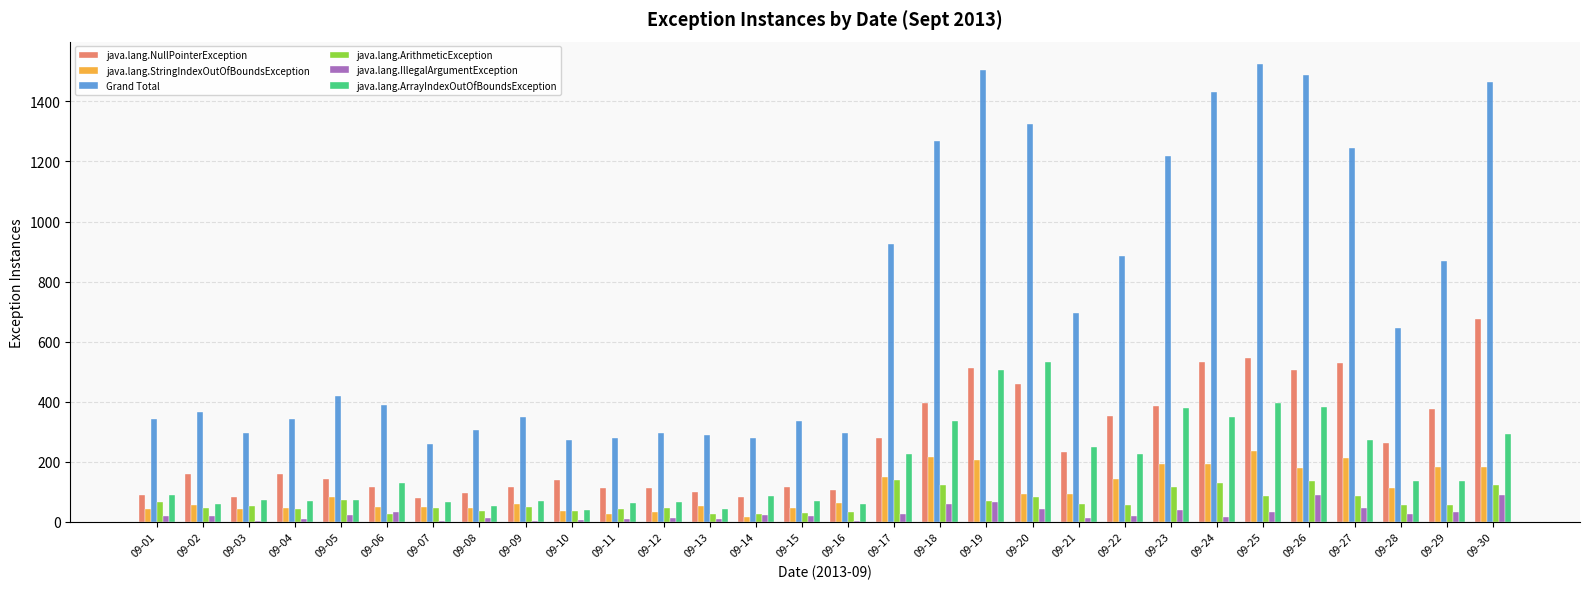

What is the greatest value displayed?

1523